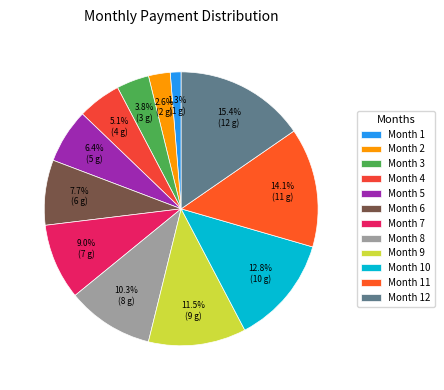

To the nearest percent, what percentage of the pie is Month 9?

12%